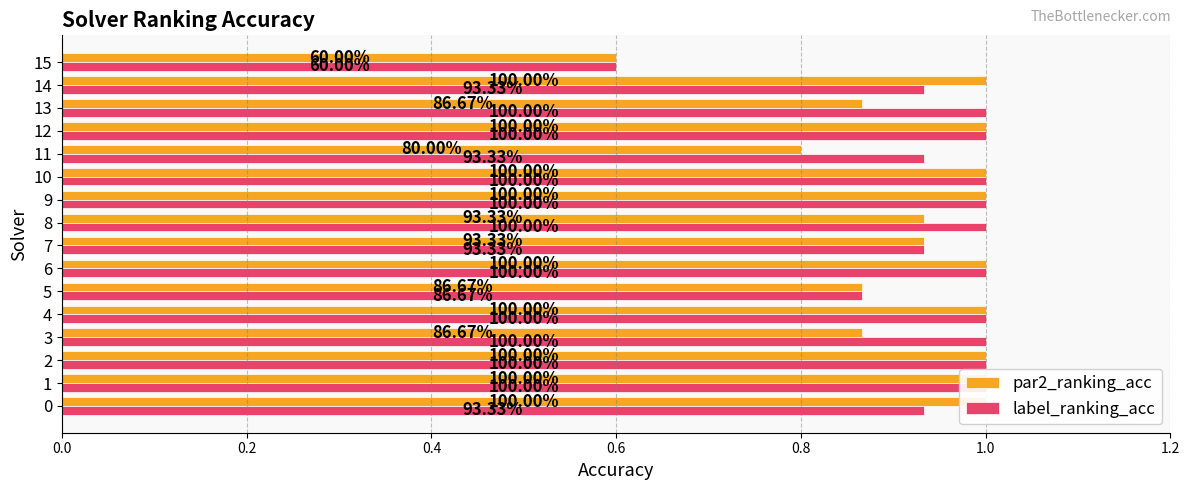

True or false: par2_ranking_acc has a value of 1.7 at 0.0.

False